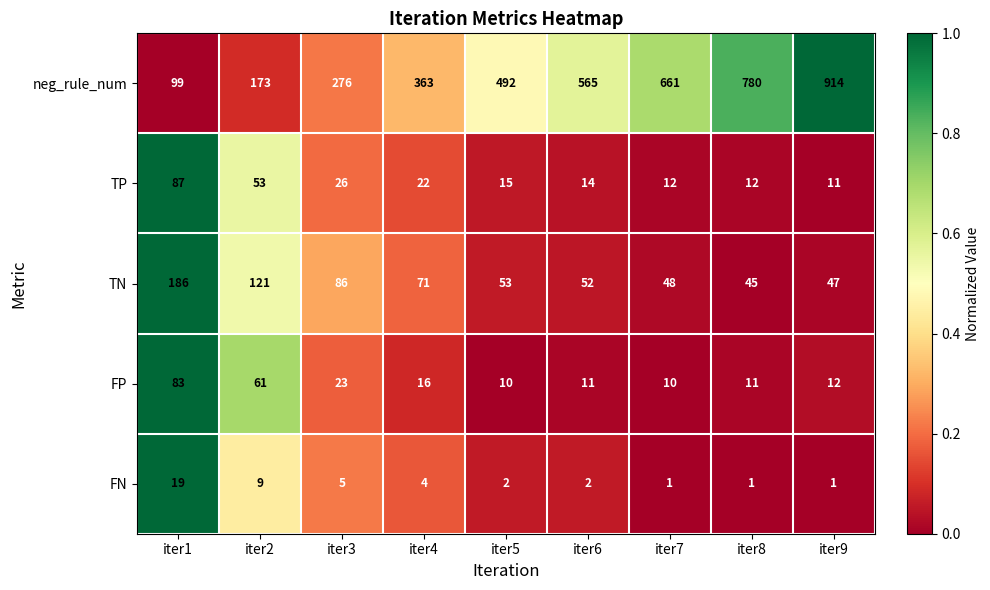

At how many categories does at least one series exceed 79?

9